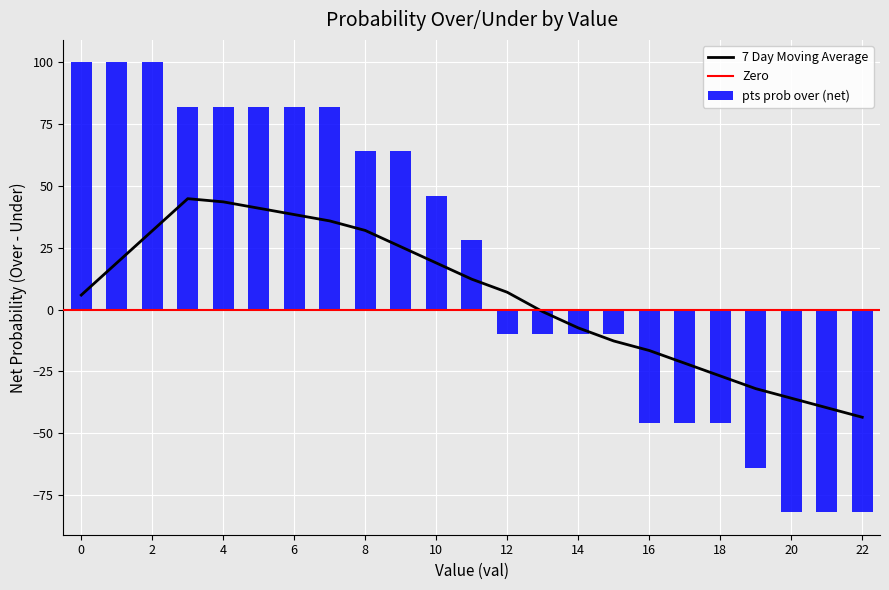

What is the difference between the maximum and minimum values in the pts prob over (net) series?

182